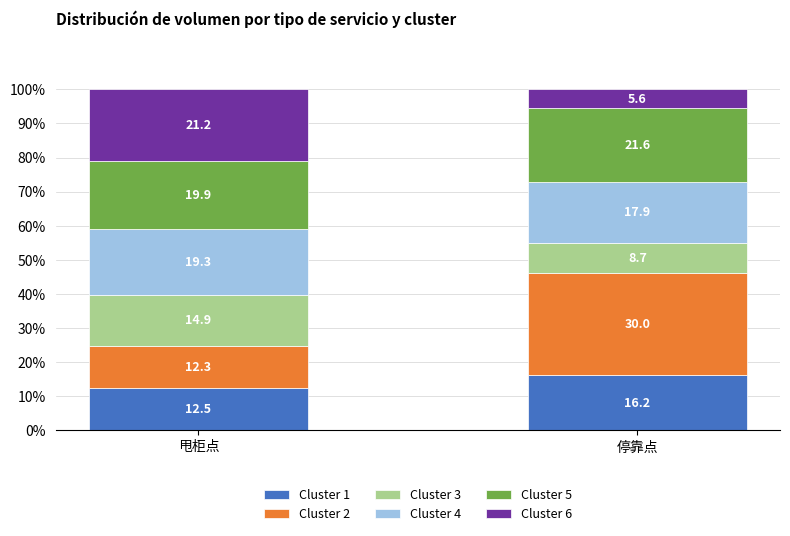

The Cluster 1 series shows 20.3 at 甩柜点. True or false?

False